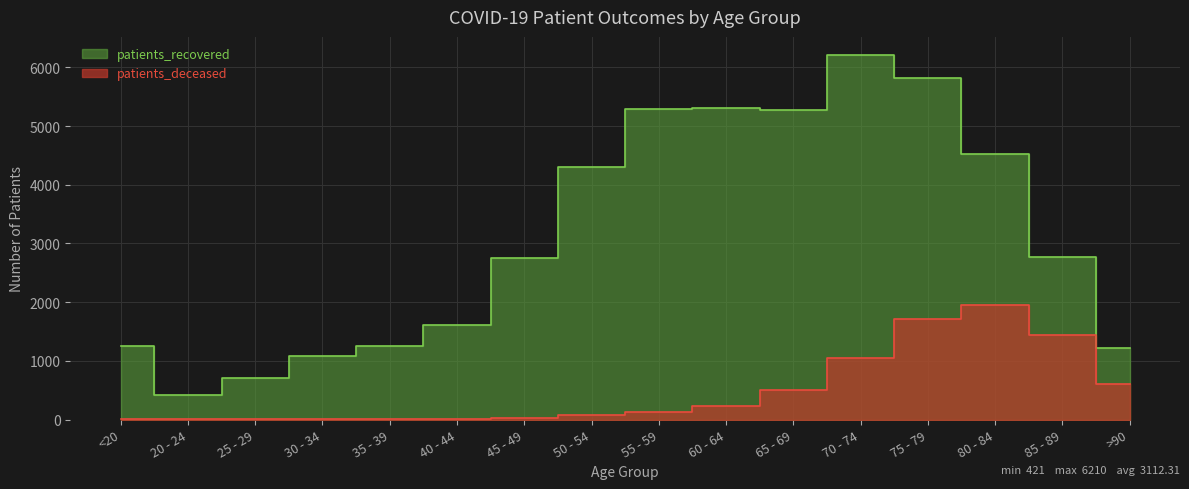

Reading left to right, transcribe all the data shown in this chart.

patients_recovered: <20=1251	20 - 24=421	25 - 29=716	30 - 34=1075	35 - 39=1259	40 - 44=1603	45 - 49=2752	50 - 54=4309	55 - 59=5295	60 - 64=5301	65 - 69=5267	70 - 74=6210	75 - 79=5819	80 - 84=4530	85 - 89=2776	>90=1213
patients_deceased: <20=7	20 - 24=3	25 - 29=2	30 - 34=10	35 - 39=11	40 - 44=12	45 - 49=25	50 - 54=72	55 - 59=128	60 - 64=239	65 - 69=498	70 - 74=1053	75 - 79=1719	80 - 84=1950	85 - 89=1440	>90=600